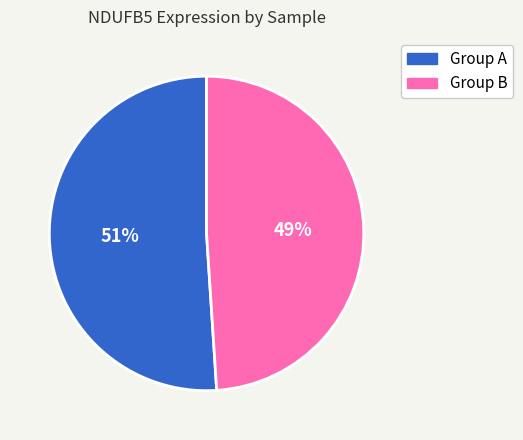

To the nearest percent, what is the difference between the largest and smallest slice percentages?

2%